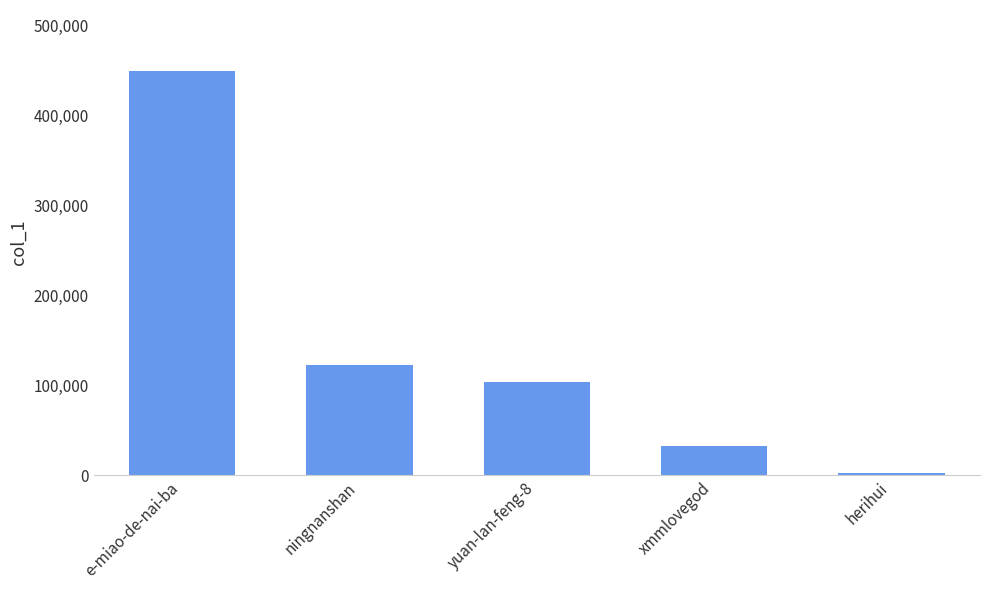

List the labels in order of value, smallest first.

herihui, xmmlovegod, yuan-lan-feng-8, ningnanshan, e-miao-de-nai-ba